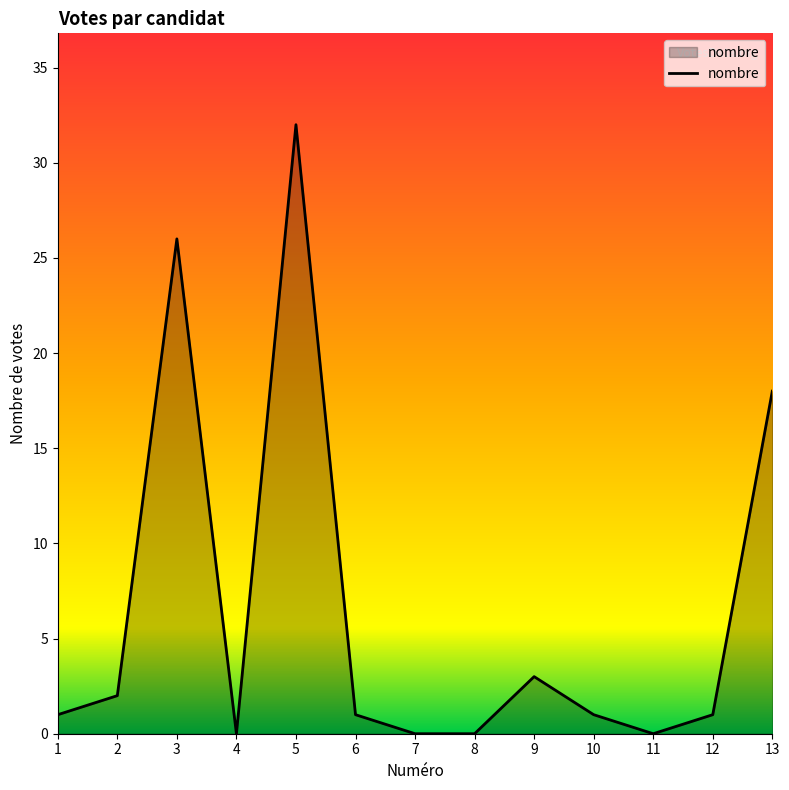

Where is the first local maximum?

3